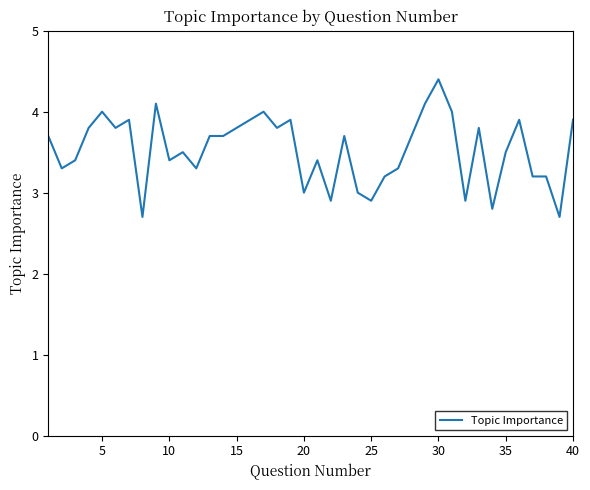

What is the difference between the maximum and minimum values?

1.7